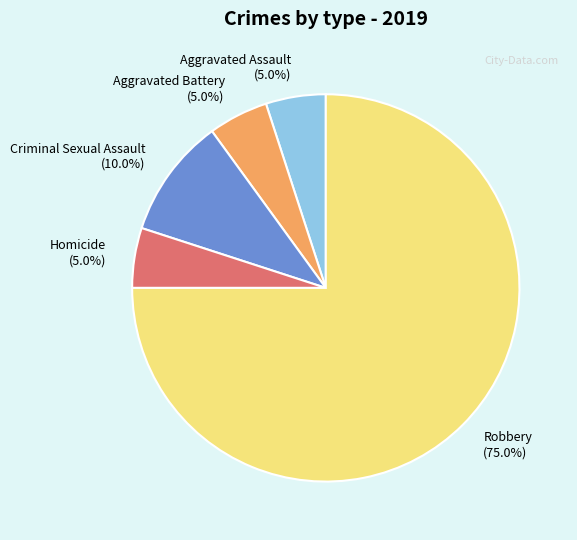

Do Criminal Sexual Assault and Robbery together represent more than half of the pie?

Yes